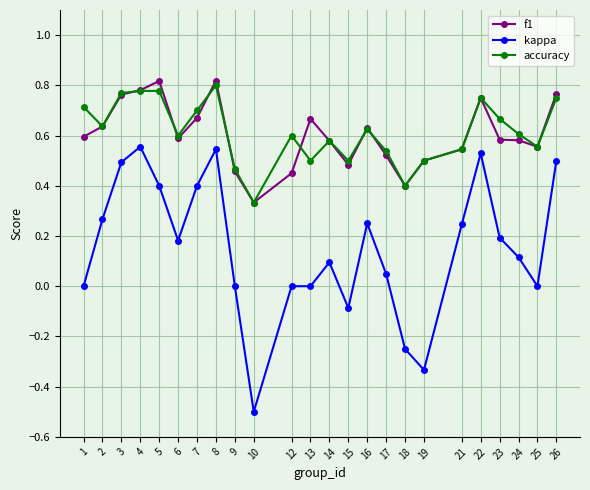

Which category has the lowest value in the accuracy series?

10